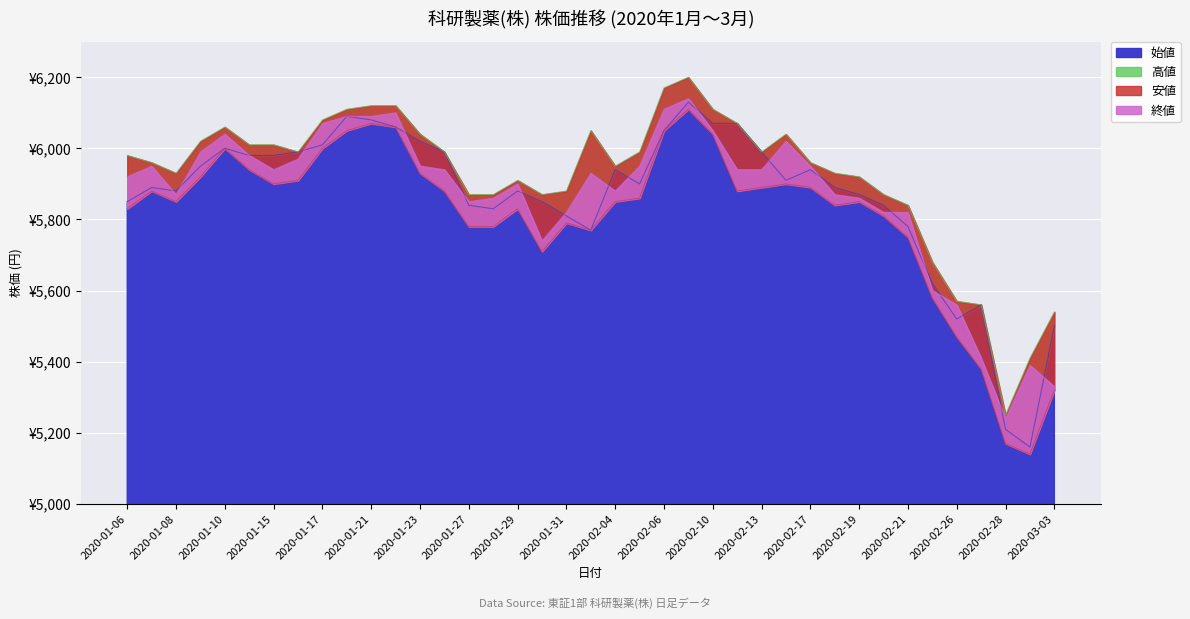

At which category does 安値 reach its first local valley?

2020-01-08